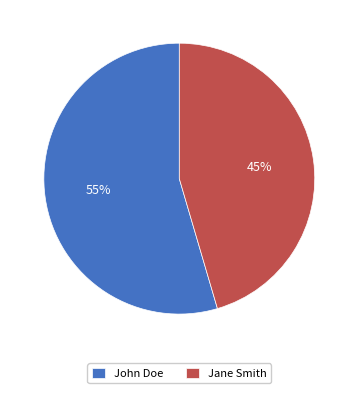

To the nearest percent, what is the combined percentage of Jane Smith and John Doe?

100%